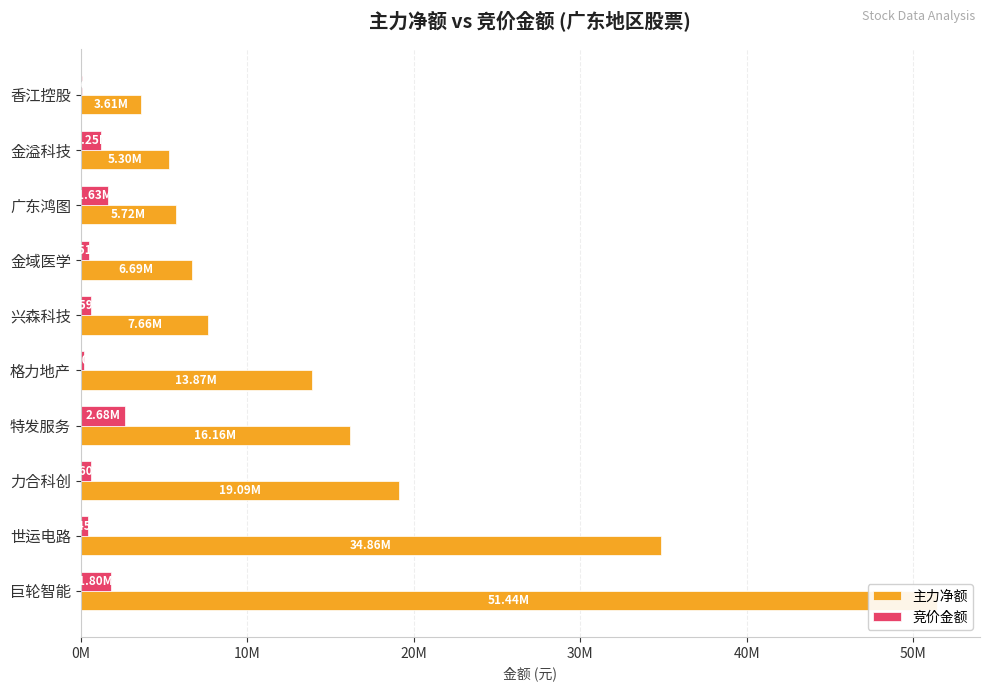

At 金溢科技, list the series in order from largest to smallest.

主力净额, 竞价金额